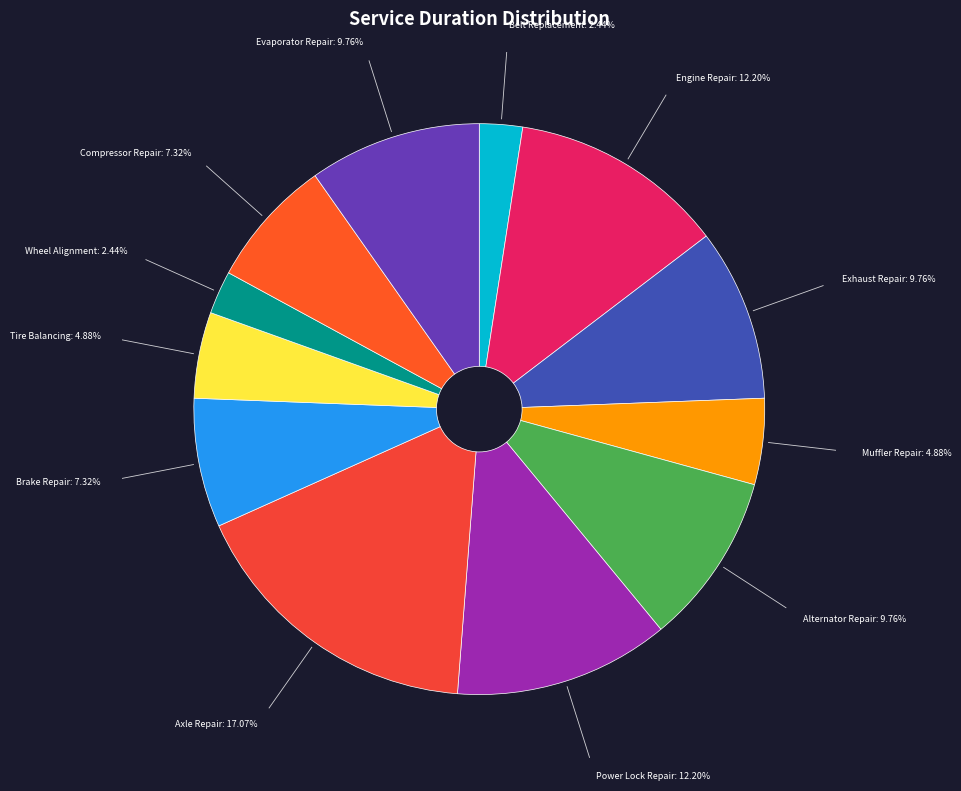

True or false: Alternator Repair accounts for 2% of the total.

False